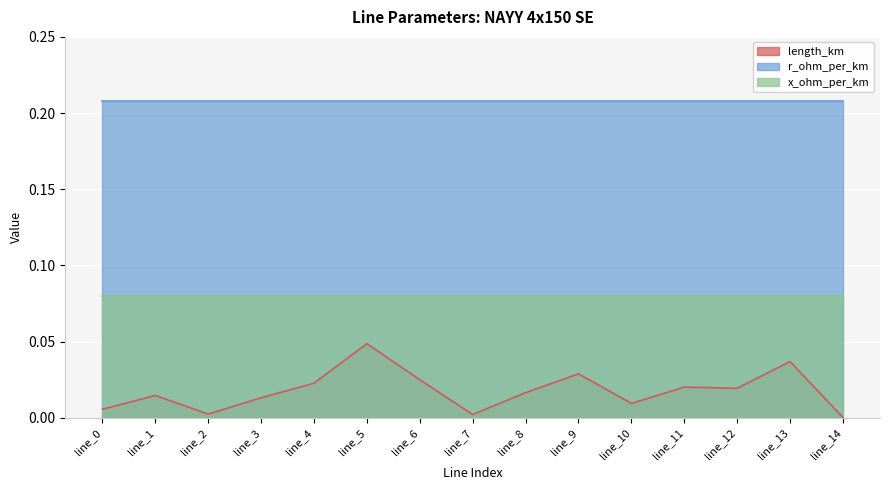

What are all the series names shown in the legend?

length_km, r_ohm_per_km, x_ohm_per_km